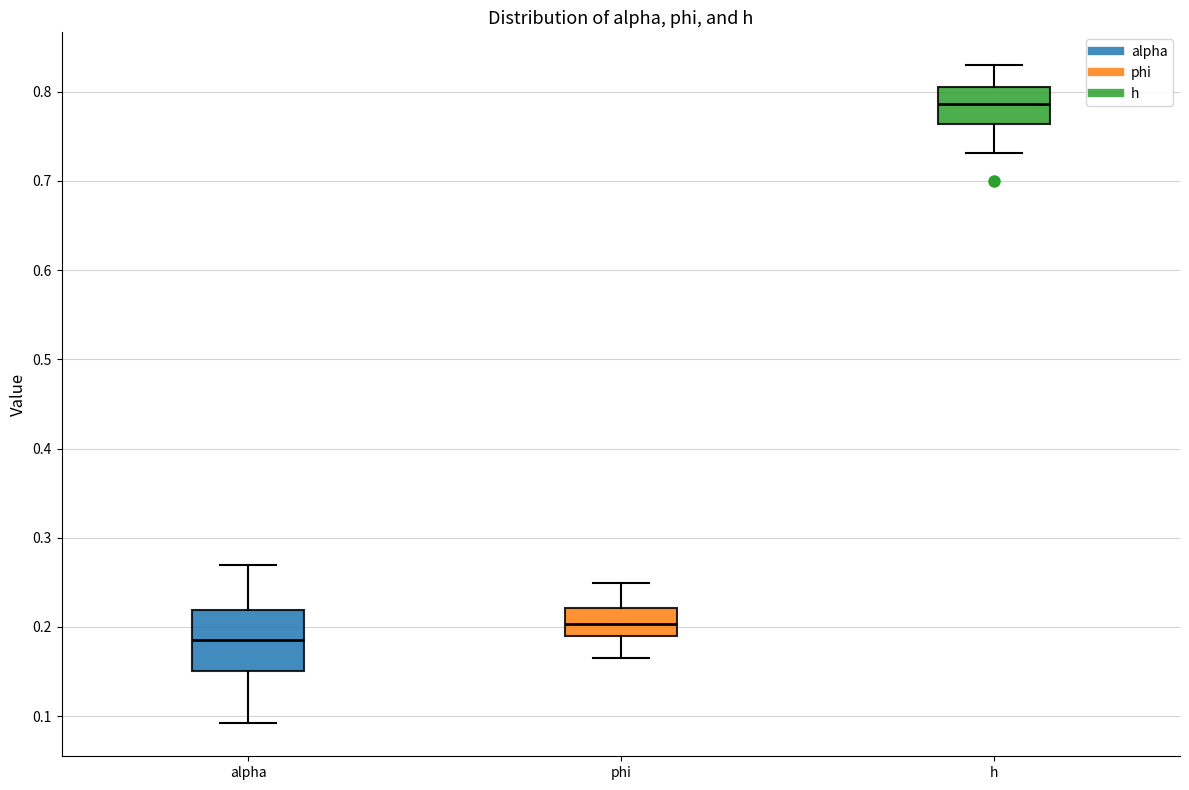

Which box has the lowest median line?

alpha